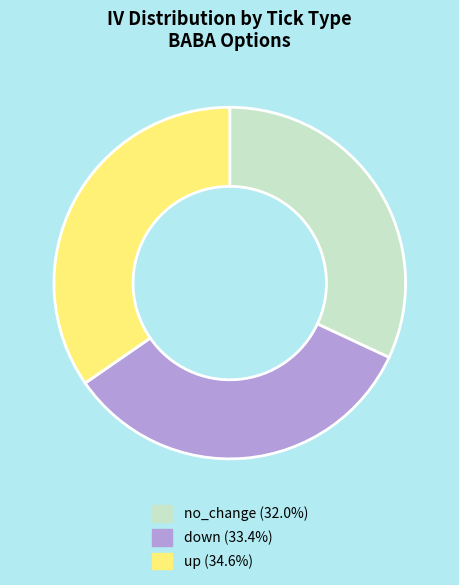

Which slice is the largest?

up